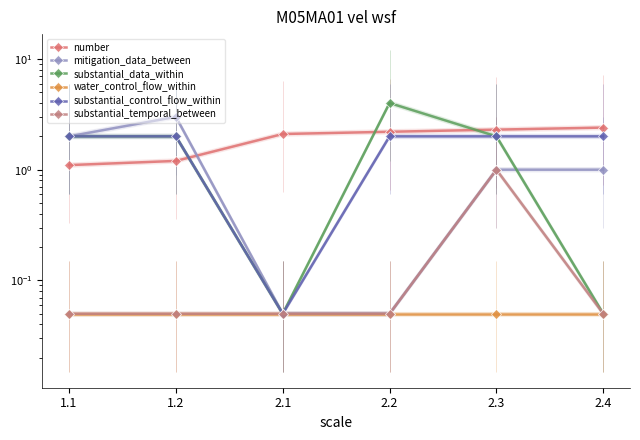

What is the spread (max minus min) of values at 1.1?

1.9